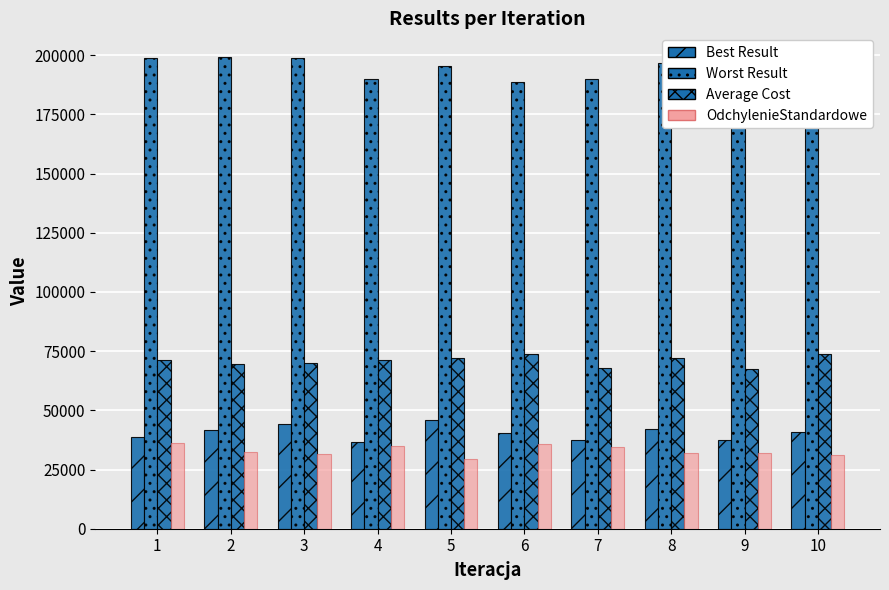

Reading left to right, what are all the values shown in this chart?

Best Result: 1=38713	2=41755	3=44122	4=36820	5=45857	6=40326	7=37314	8=42038	9=37610	10=40879
Worst Result: 1=198756	2=199260	3=198684	4=190020	5=195436	6=188652	7=190111	8=196776	9=188245	10=186294
Average Cost: 1=71120	2=69468	3=70183	4=71048	5=72239	6=73588	7=67964	8=72309	9=67346	10=73919
OdchylenieStandardowe: 1=36389	2=32436	3=31662	4=35050	5=29303	6=35641	7=34595	8=32046	9=31899	10=31106